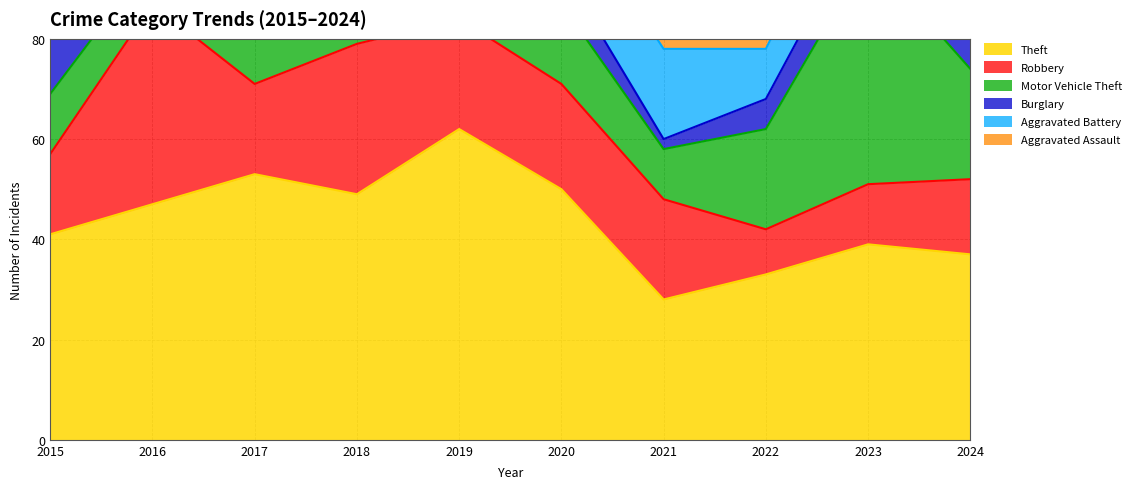

Which label corresponds to the smallest value in the chart?

2021